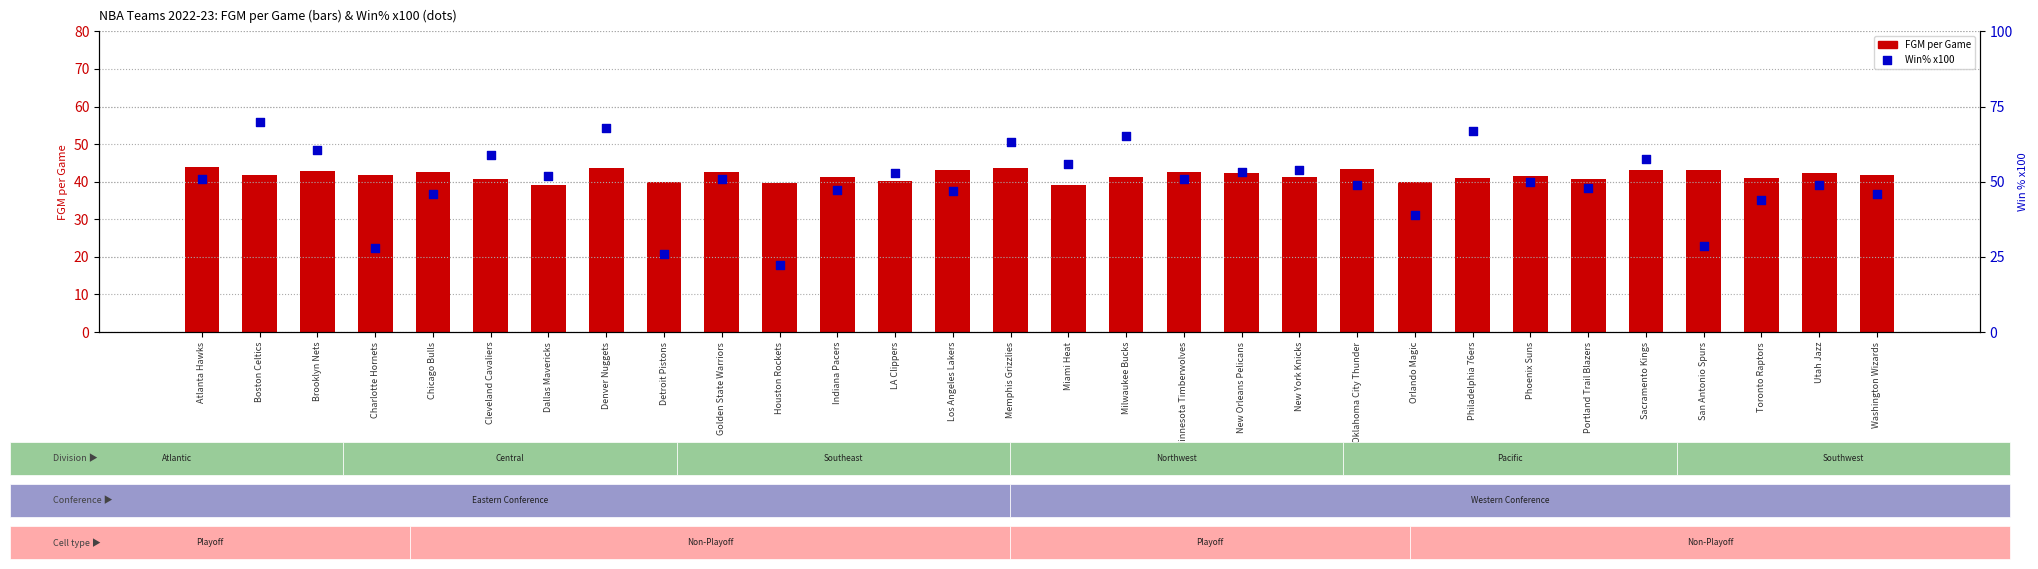

What are all the series names shown in the legend?

FGM per Game, Win% x100